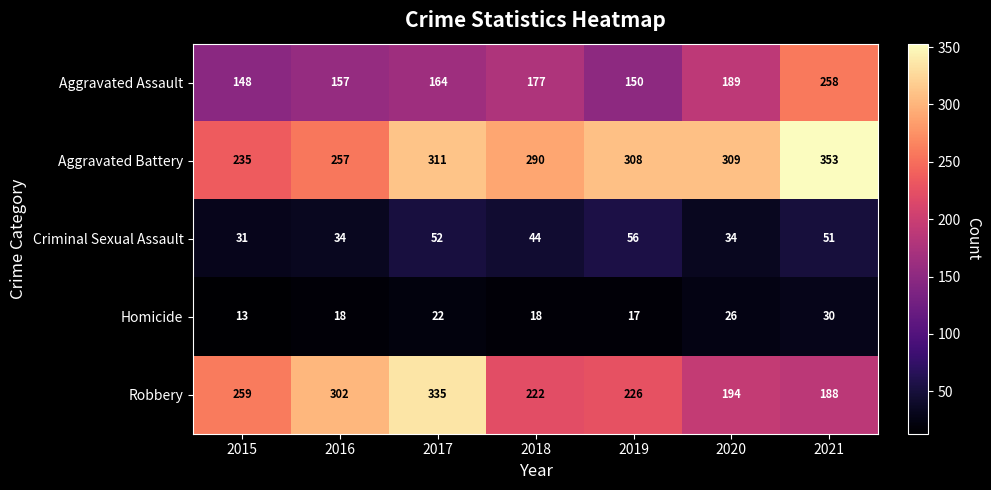

What is the approximate value of Criminal Sexual Assault at 2018, to the nearest 10?

40